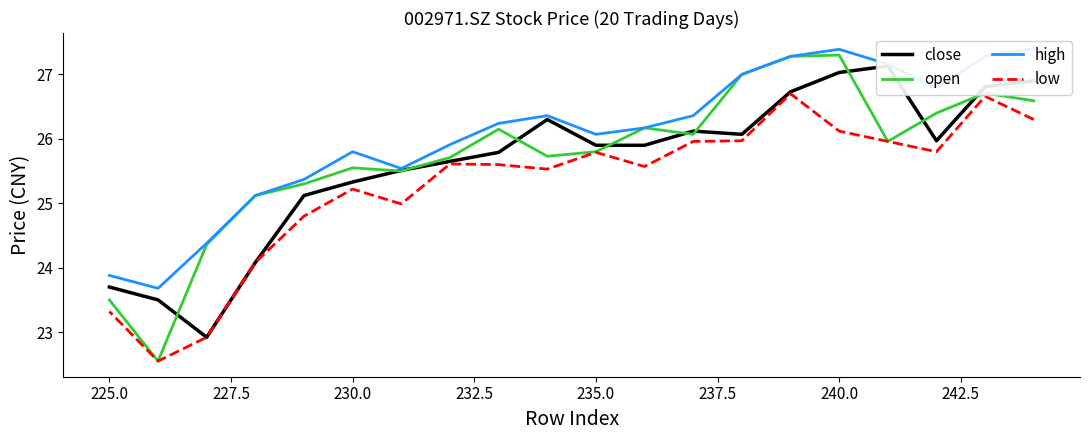

True or false: open and high cross at least once.

False